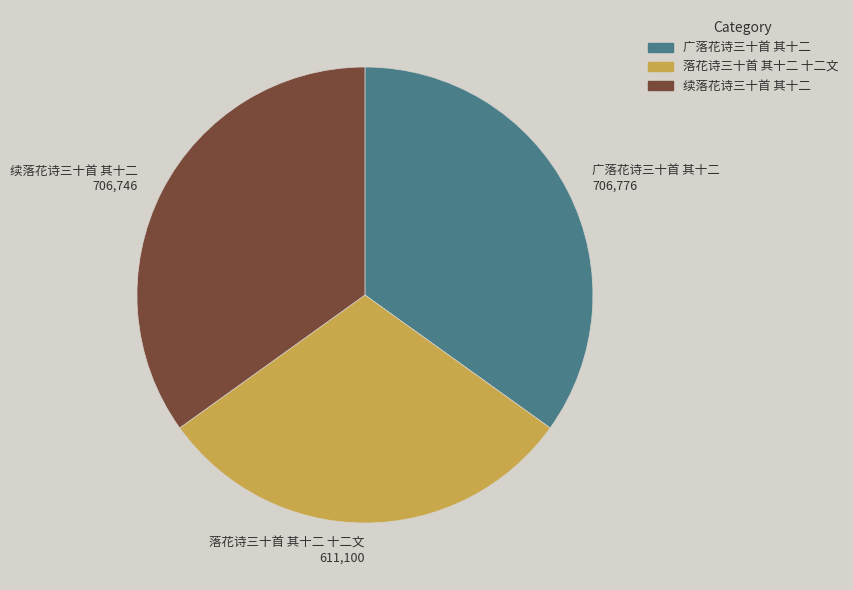

Between 续落花诗三十首 其十二 706,746 and 落花诗三十首 其十二 十二文 611,100, which is larger?

续落花诗三十首 其十二 706,746